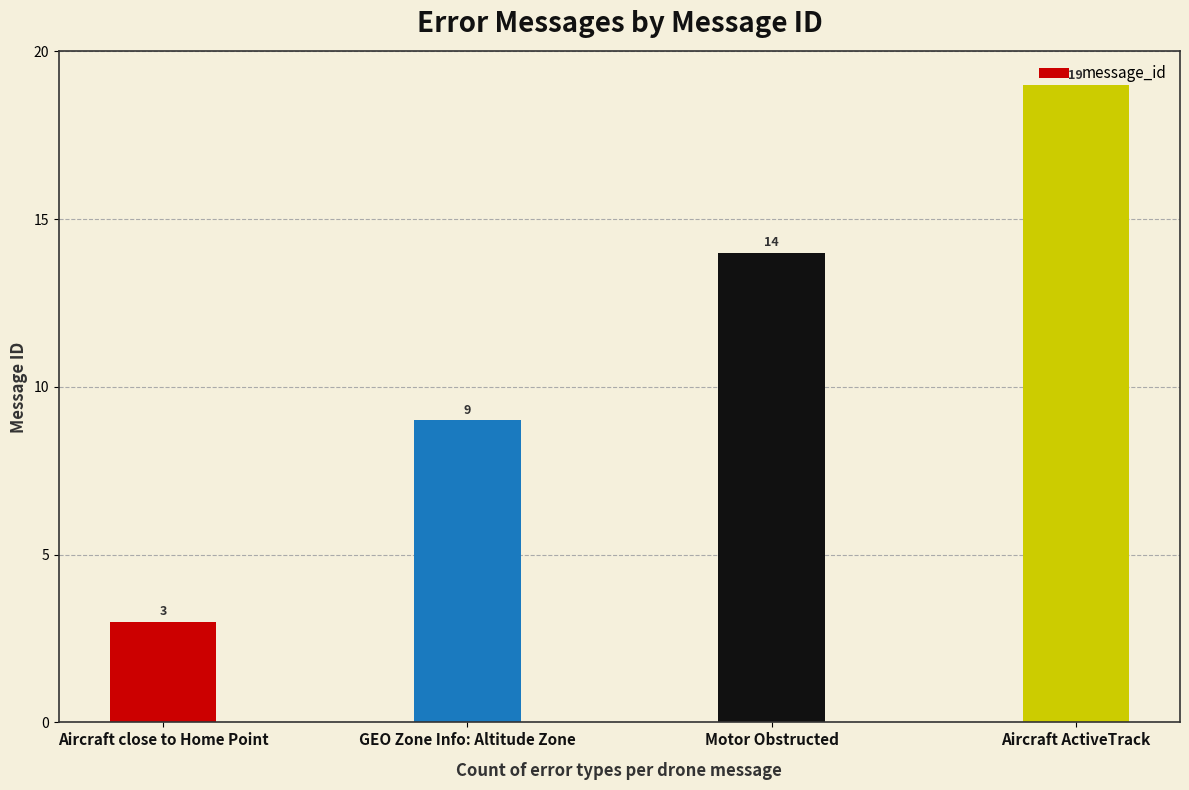

How many series are shown in this chart?

1